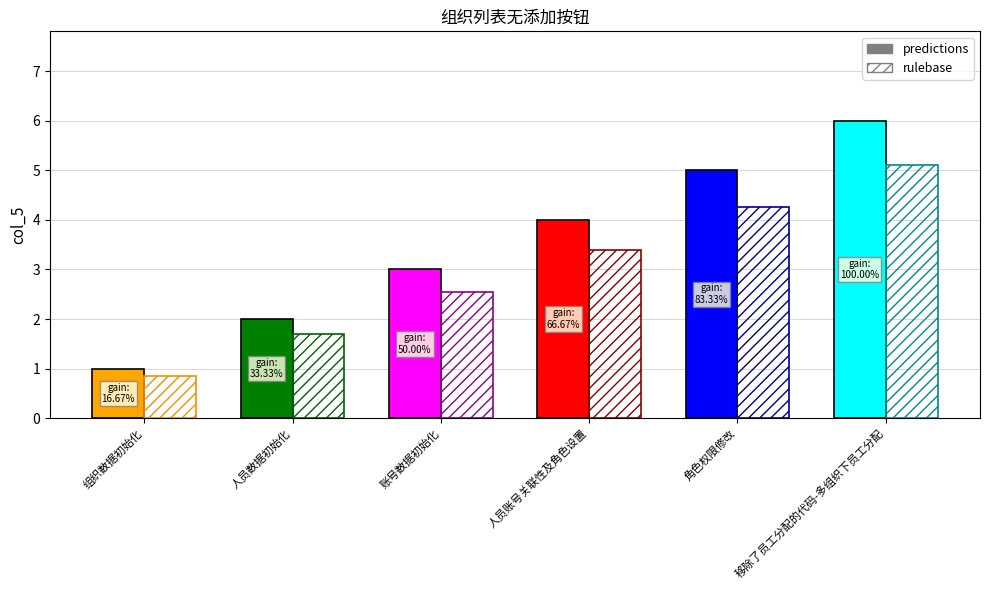

The chart shows a value of 3 at 账号数据初始化. True or false?

True